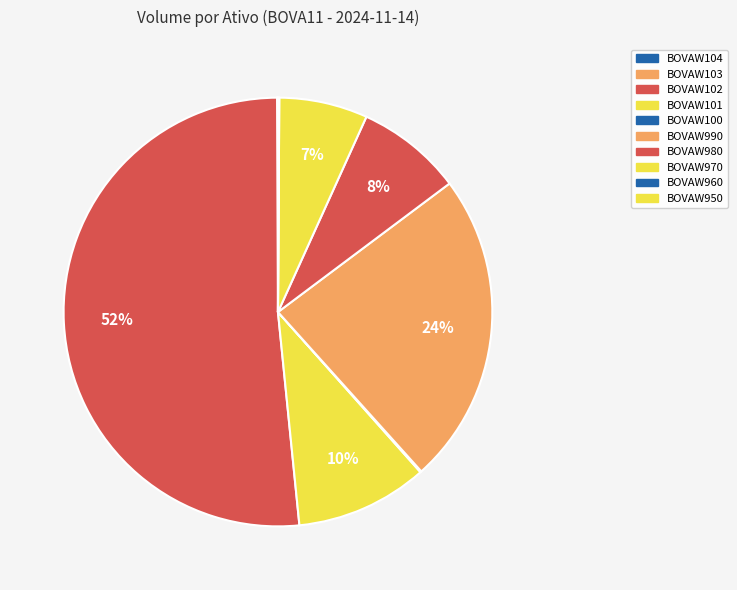

Rank the categories by value from lowest to highest.

BOVAW104, BOVAW103, BOVAW950, BOVAW960, BOVAW100, BOVAW970, BOVAW980, BOVAW101, BOVAW990, BOVAW102